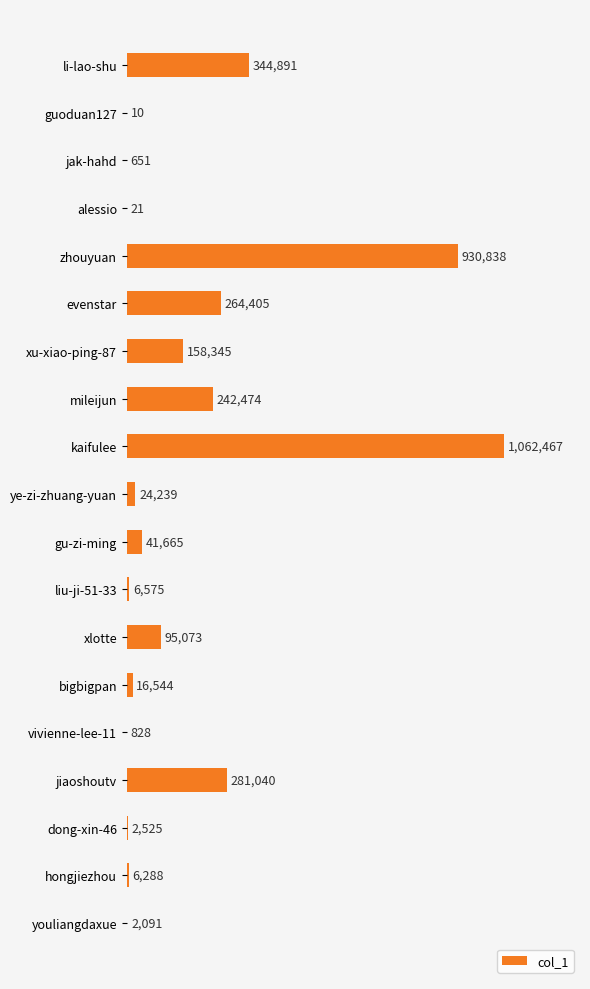

Count the number of categories in the chart.

19